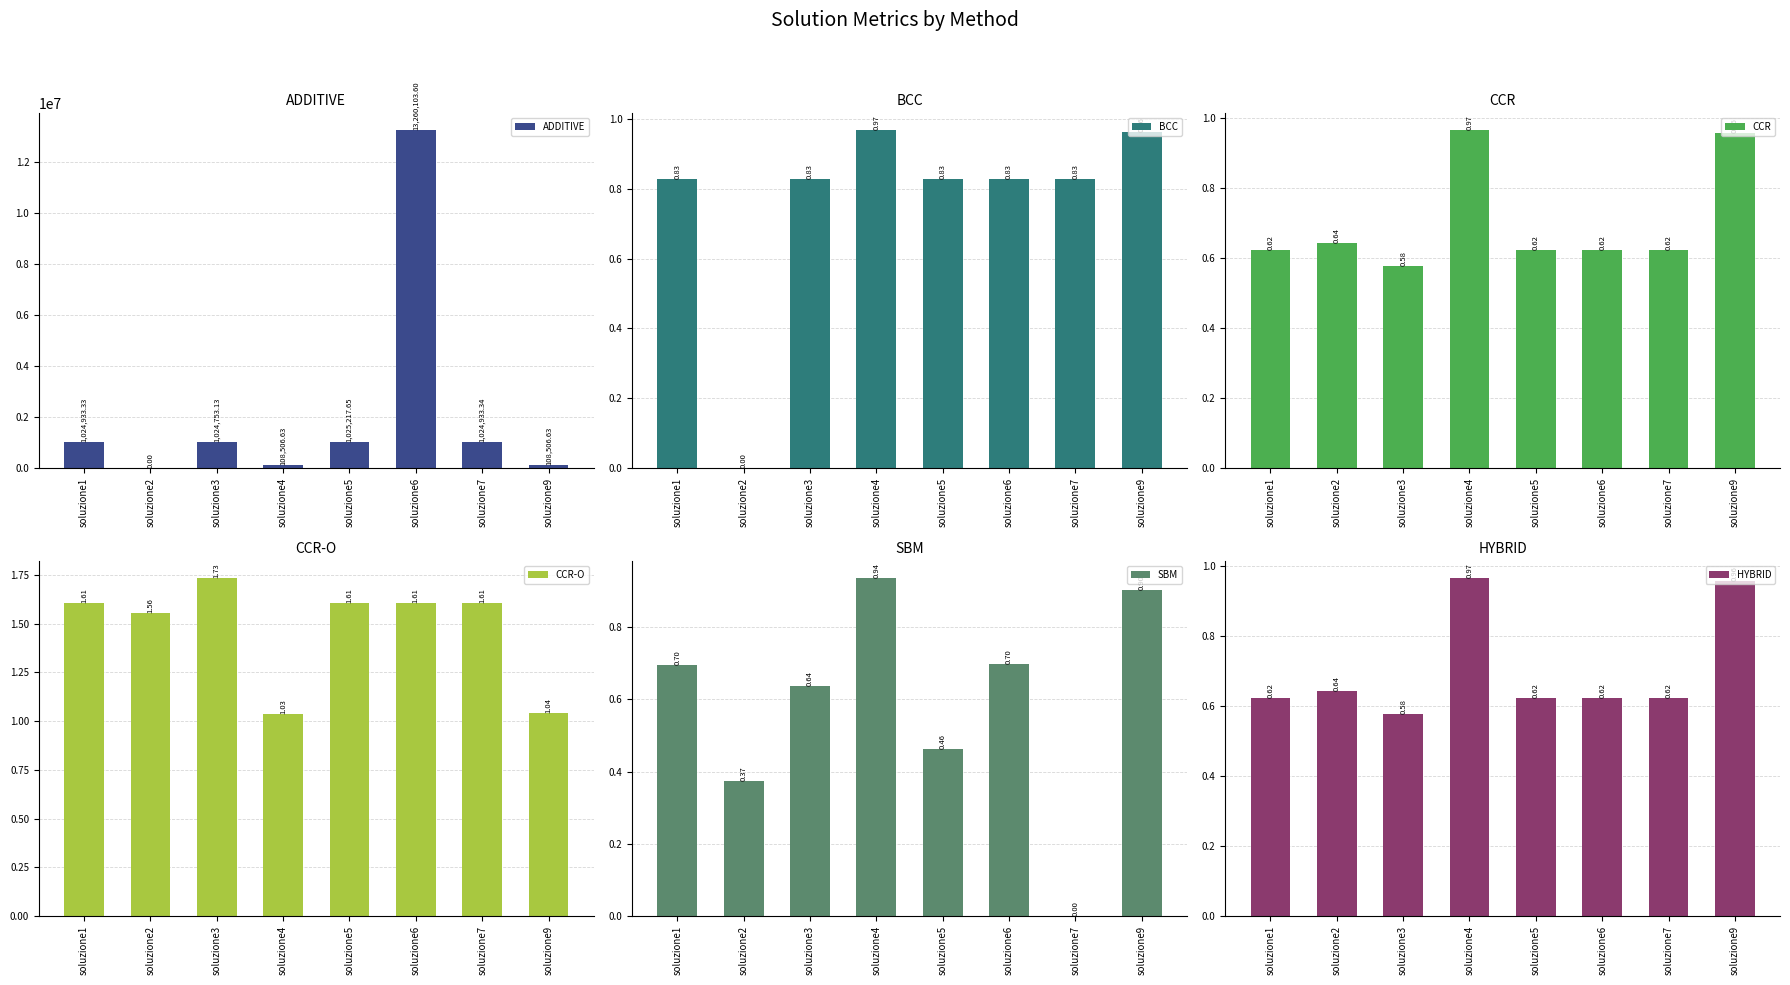

What is the difference between the highest and lowest values at soluzione2?

1.6